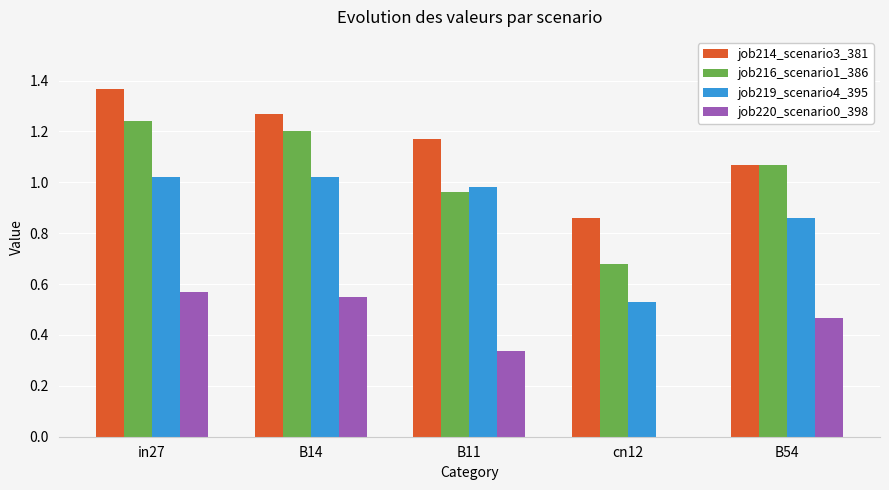

At which category does the chart reach its peak across all series?

in27